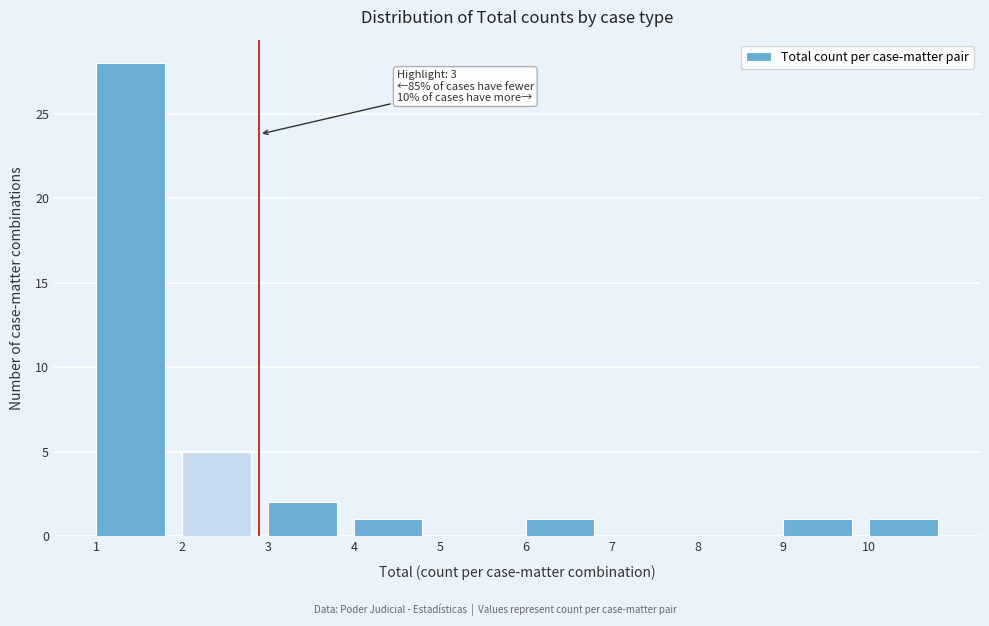

Over which range of the x-axis is the bar tallest?

1 to 2